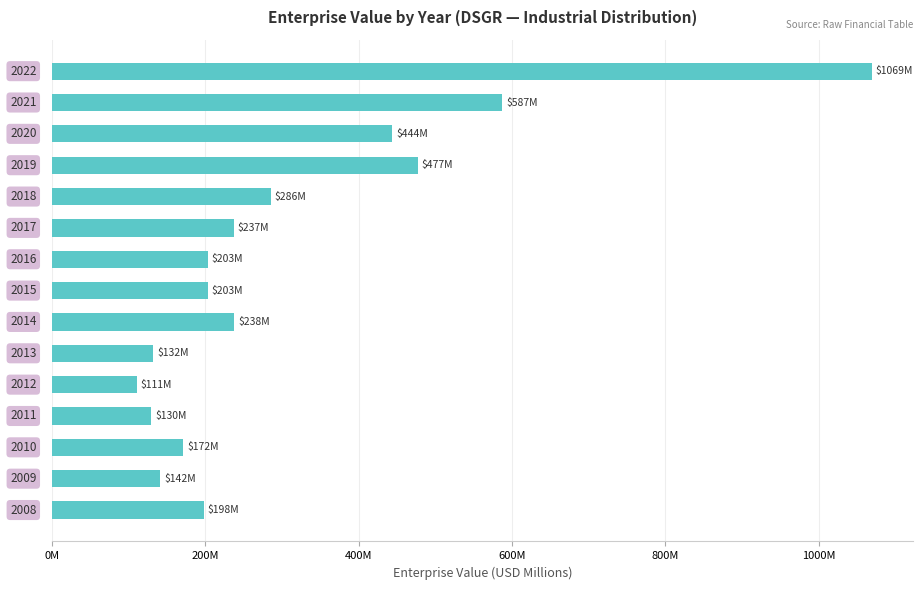

Are the bars horizontal?

Yes